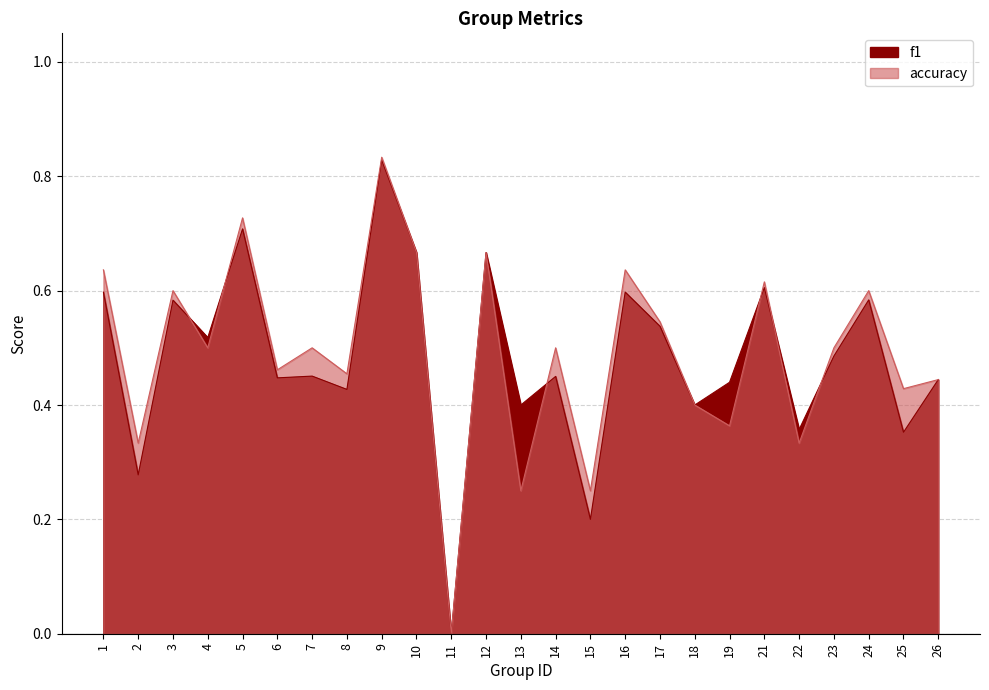

What is the difference between the maximum and second lowest values in the f1 series?

0.6